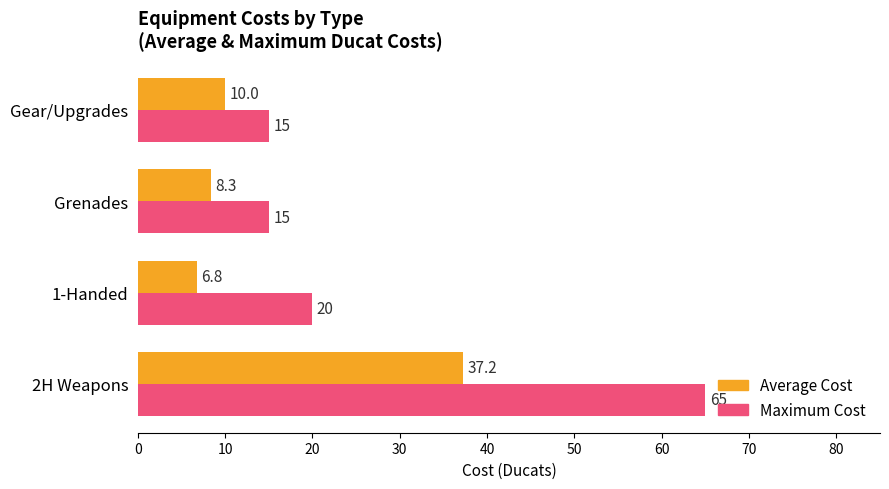

What is the smallest value displayed?

6.8